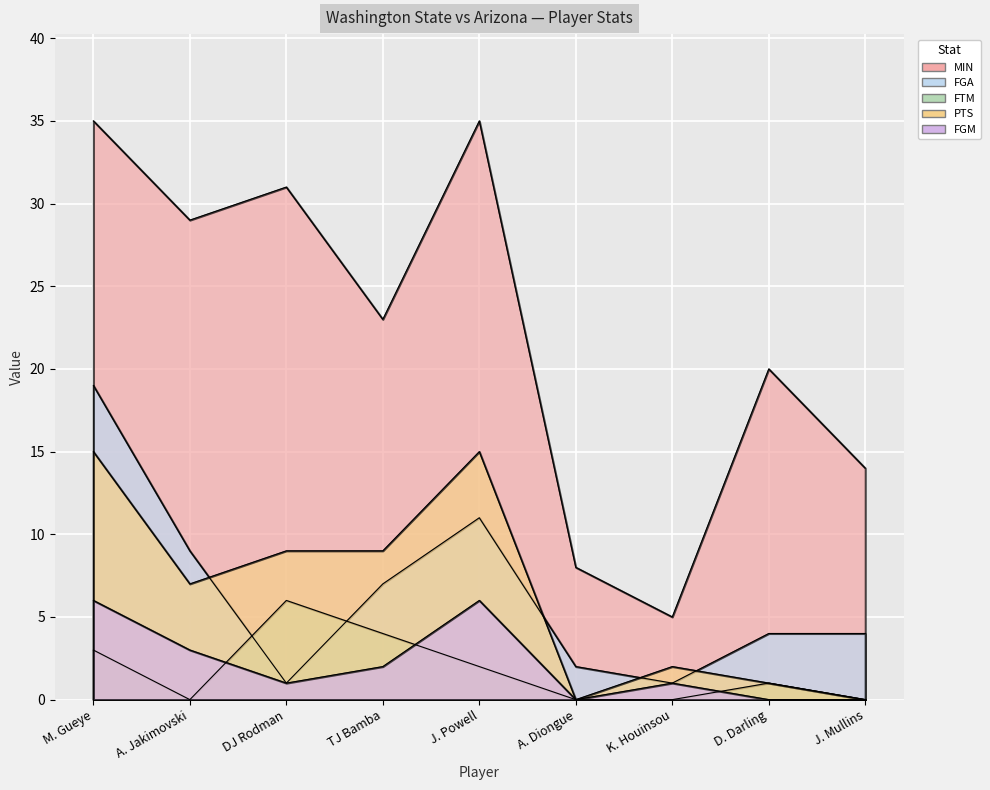

Reading left to right, what are all the values shown in this chart?

MIN: 35	29	31	23	35	8	5	20	14
FGA: 19	9	1	7	11	2	1	4	4
FTM: 3	0	6	4	2	0	0	1	0
PTS: 15	7	9	9	15	0	2	1	0
FGM: 6	3	1	2	6	0	1	0	0